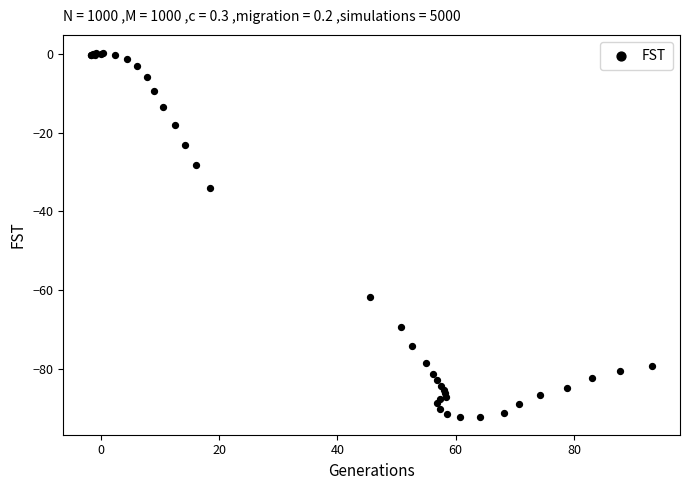

What Y value in the scatter plot is closest to -45?

-34.1